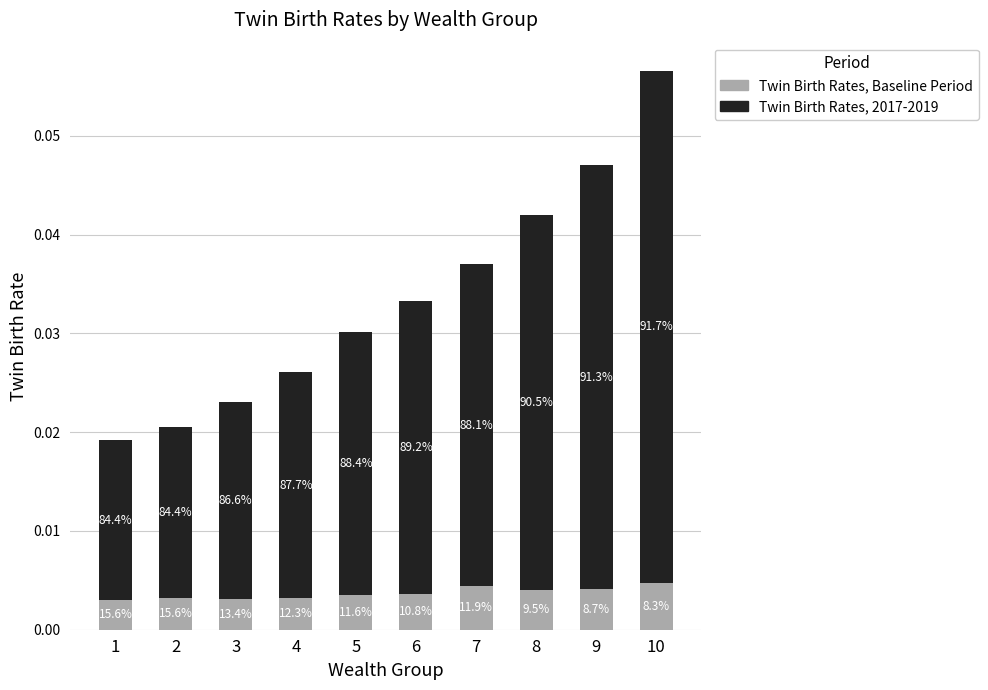

Count the Twin Birth Rates, Baseline Period values in the range 0 to 1.

10